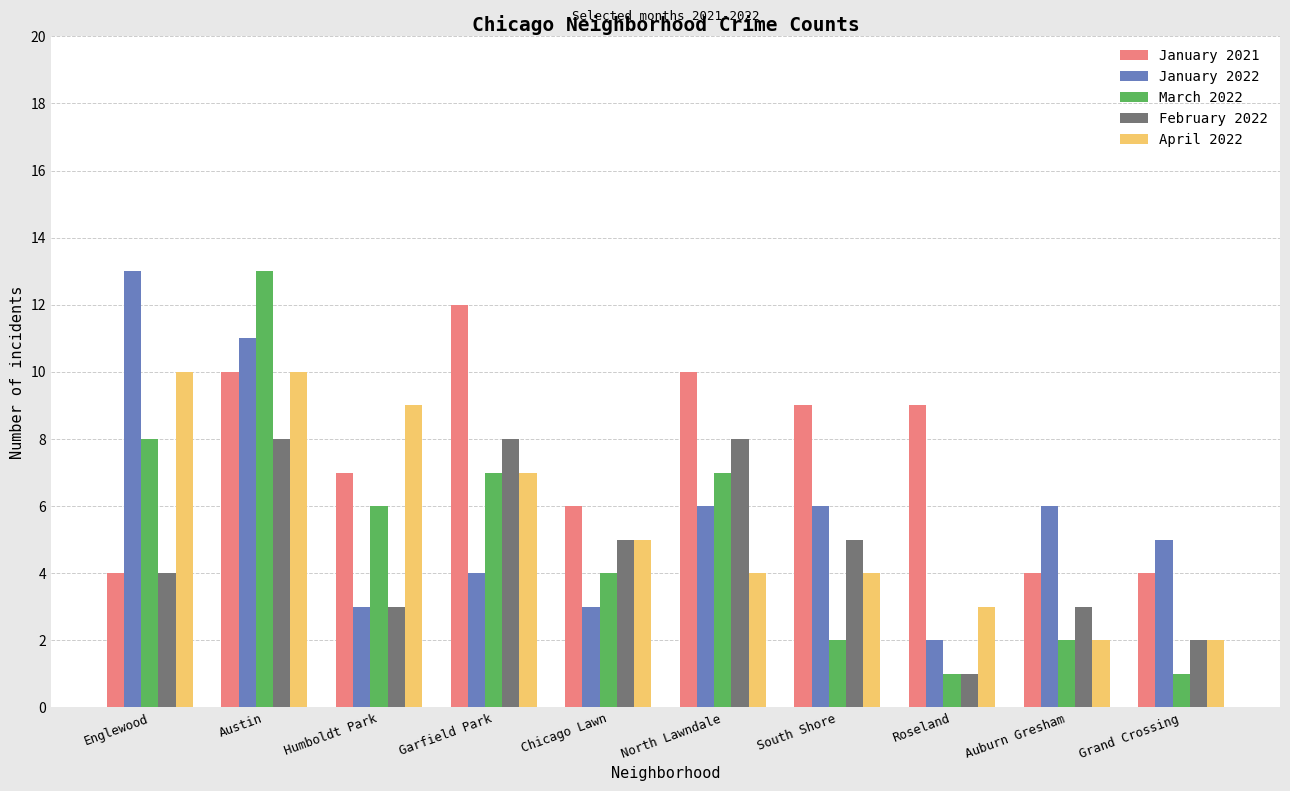

Reading left to right, transcribe all the data shown in this chart.

January 2021: 4	10	7	12	6	10	9	9	4	4
January 2022: 13	11	3	4	3	6	6	2	6	5
March 2022: 8	13	6	7	4	7	2	1	2	1
February 2022: 4	8	3	8	5	8	5	1	3	2
April 2022: 10	10	9	7	5	4	4	3	2	2